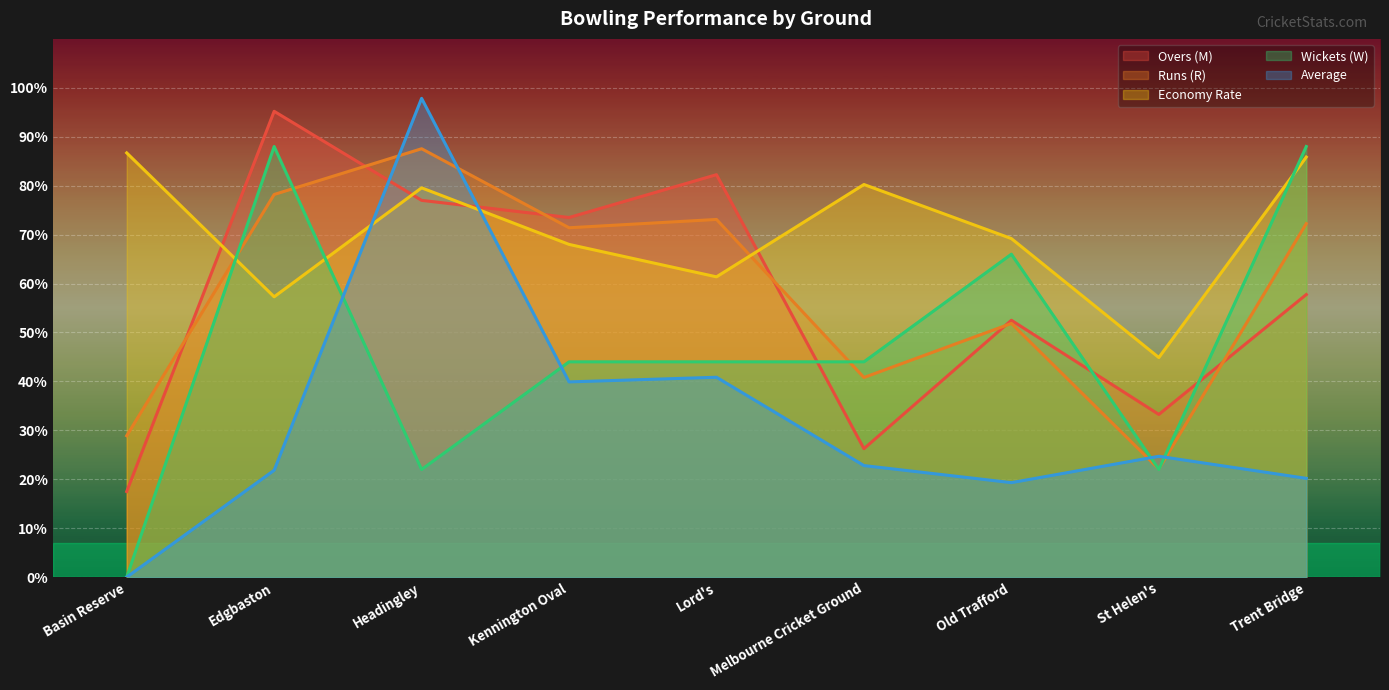

How many lines are shown in the chart?

5